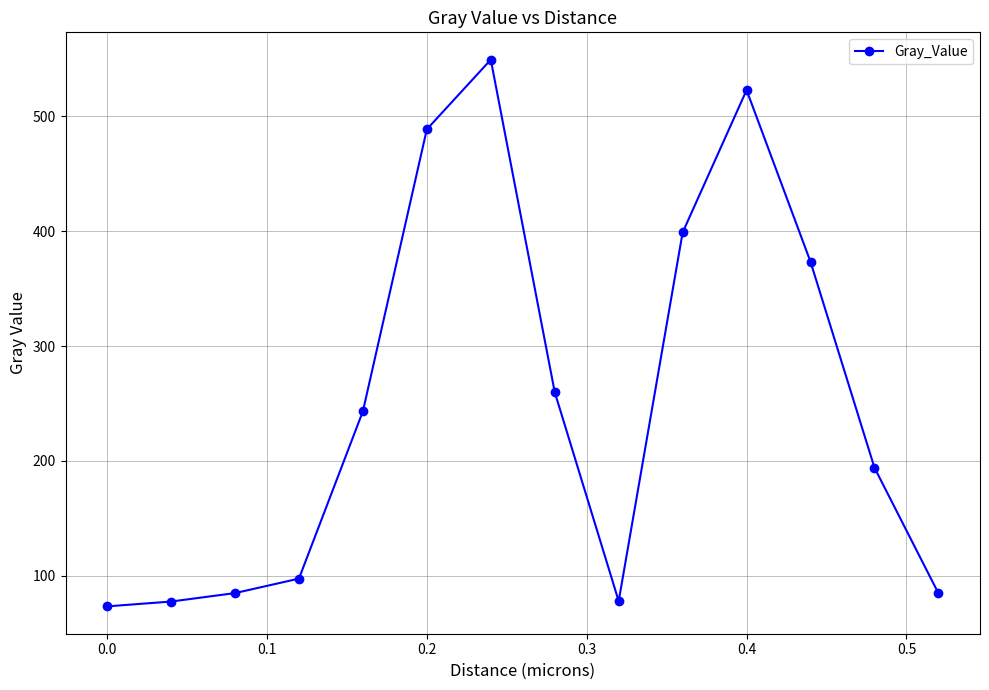

What is the value of the 10th point from the left?

399.0